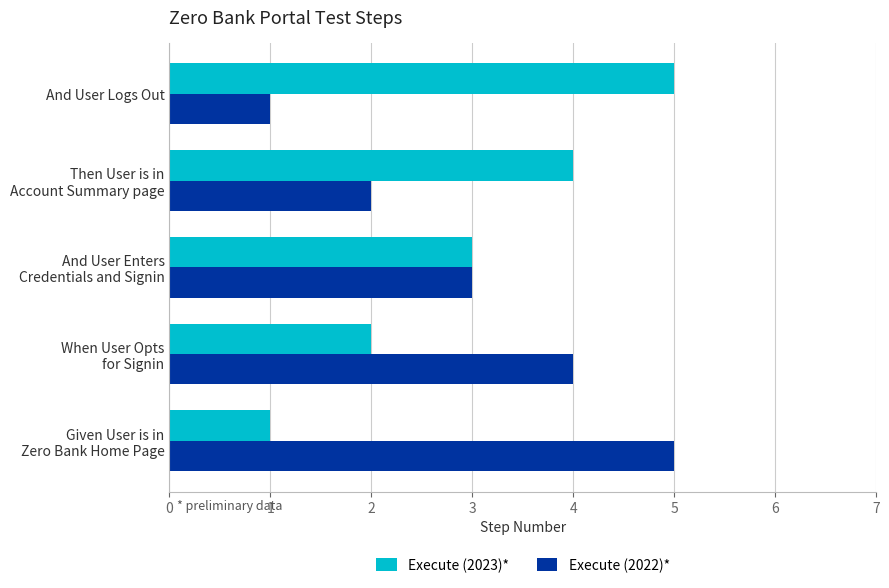

What is the total value across all series at And User Logs Out?

6